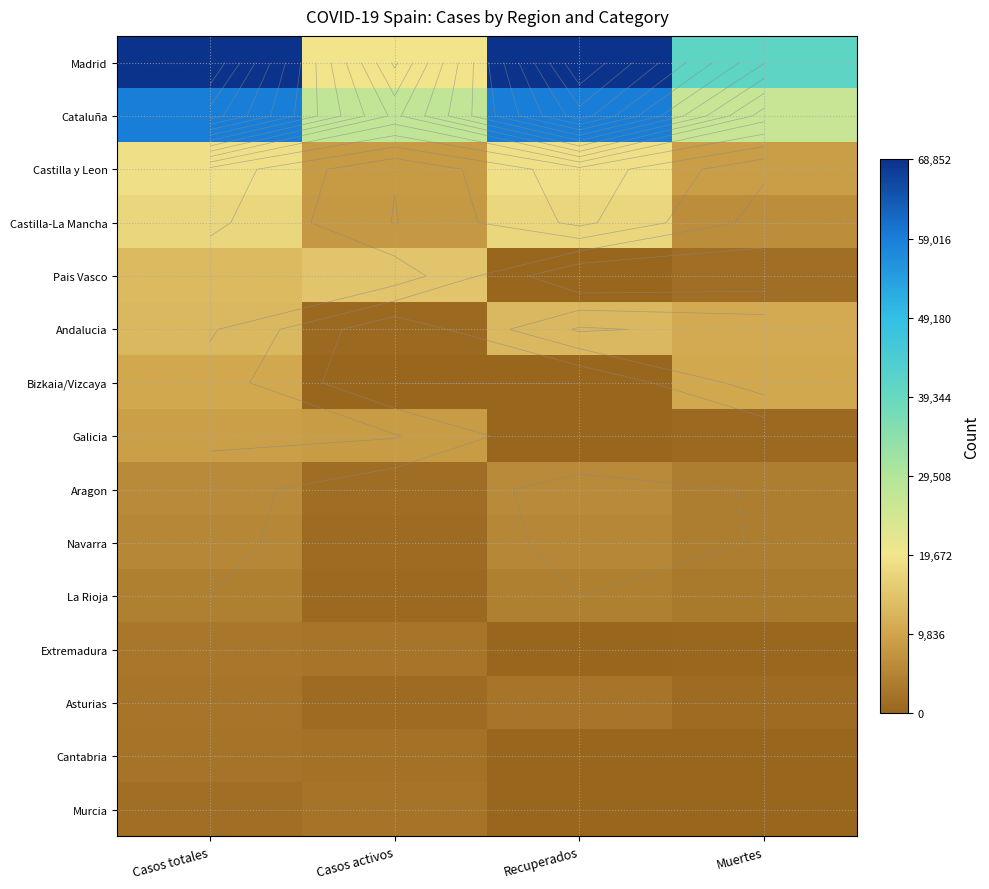

What is the sum of all Castilla y Leon values?

54797